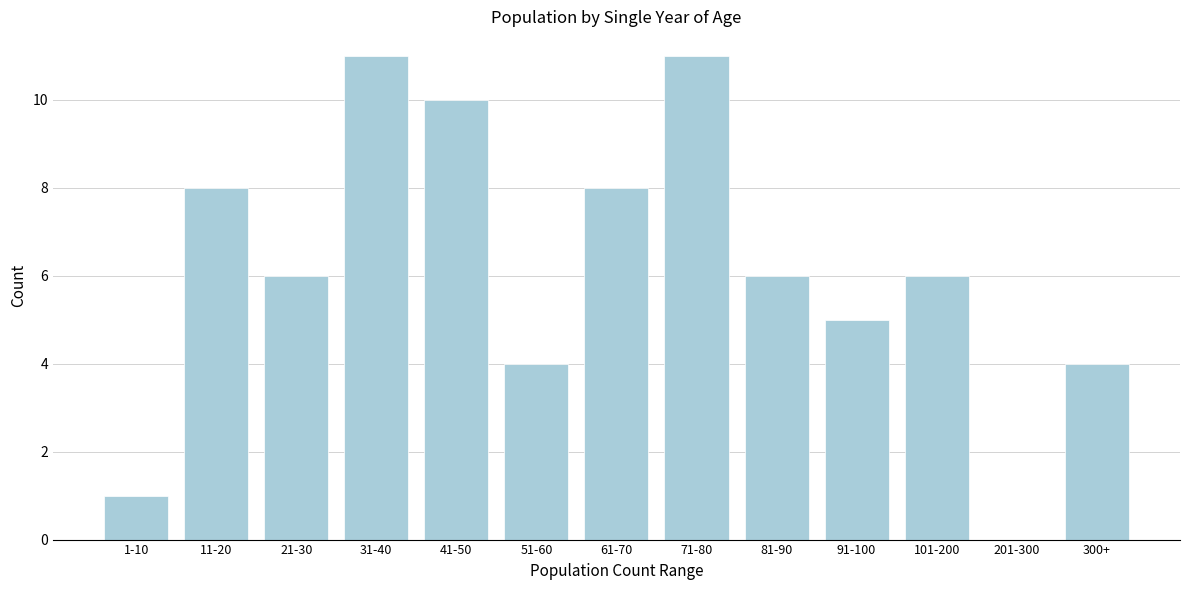

Reading left to right, what are all the values shown in this chart?

1-10=1	11-20=8	21-30=6	31-40=11	41-50=10	51-60=4	61-70=8	71-80=11	81-90=6	91-100=5	101-200=6	201-300=0	300+=4